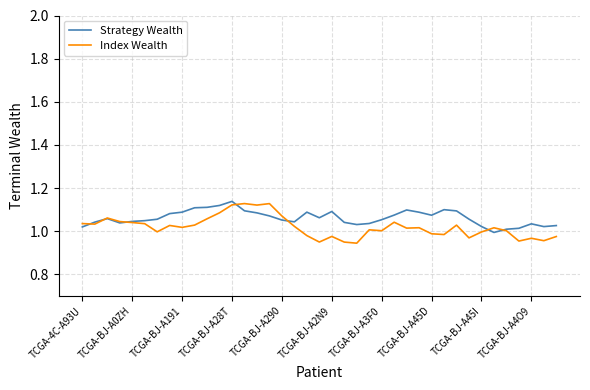

Which series has the largest range (max minus min)?

Index Wealth